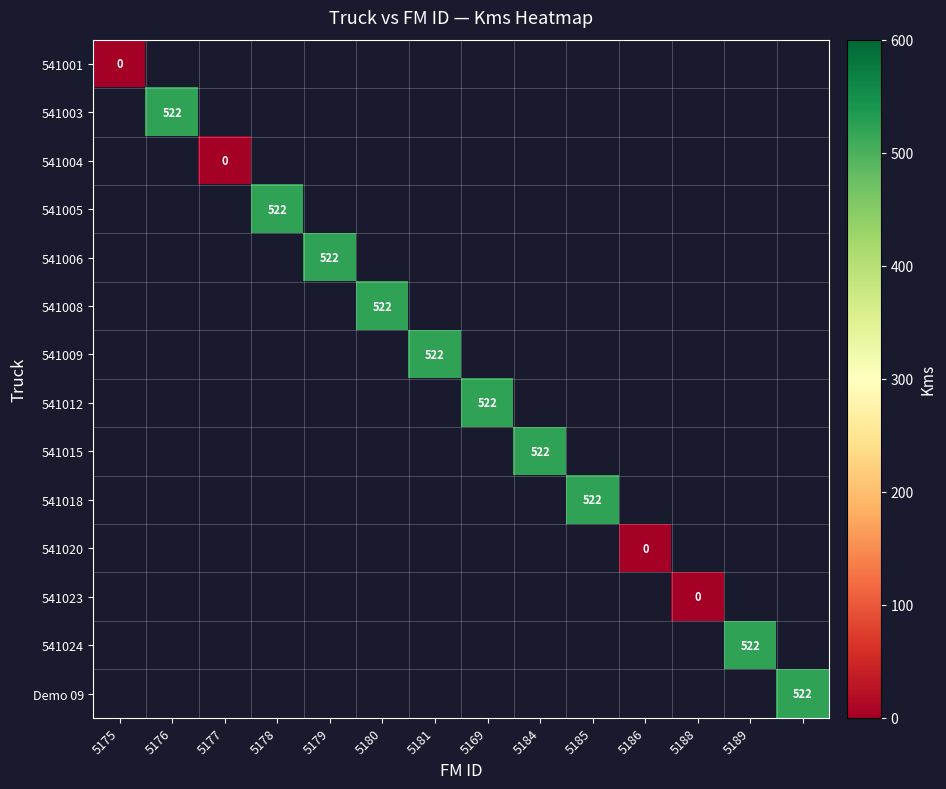

True or false: 541009 has a value of 522 at 5181.

True